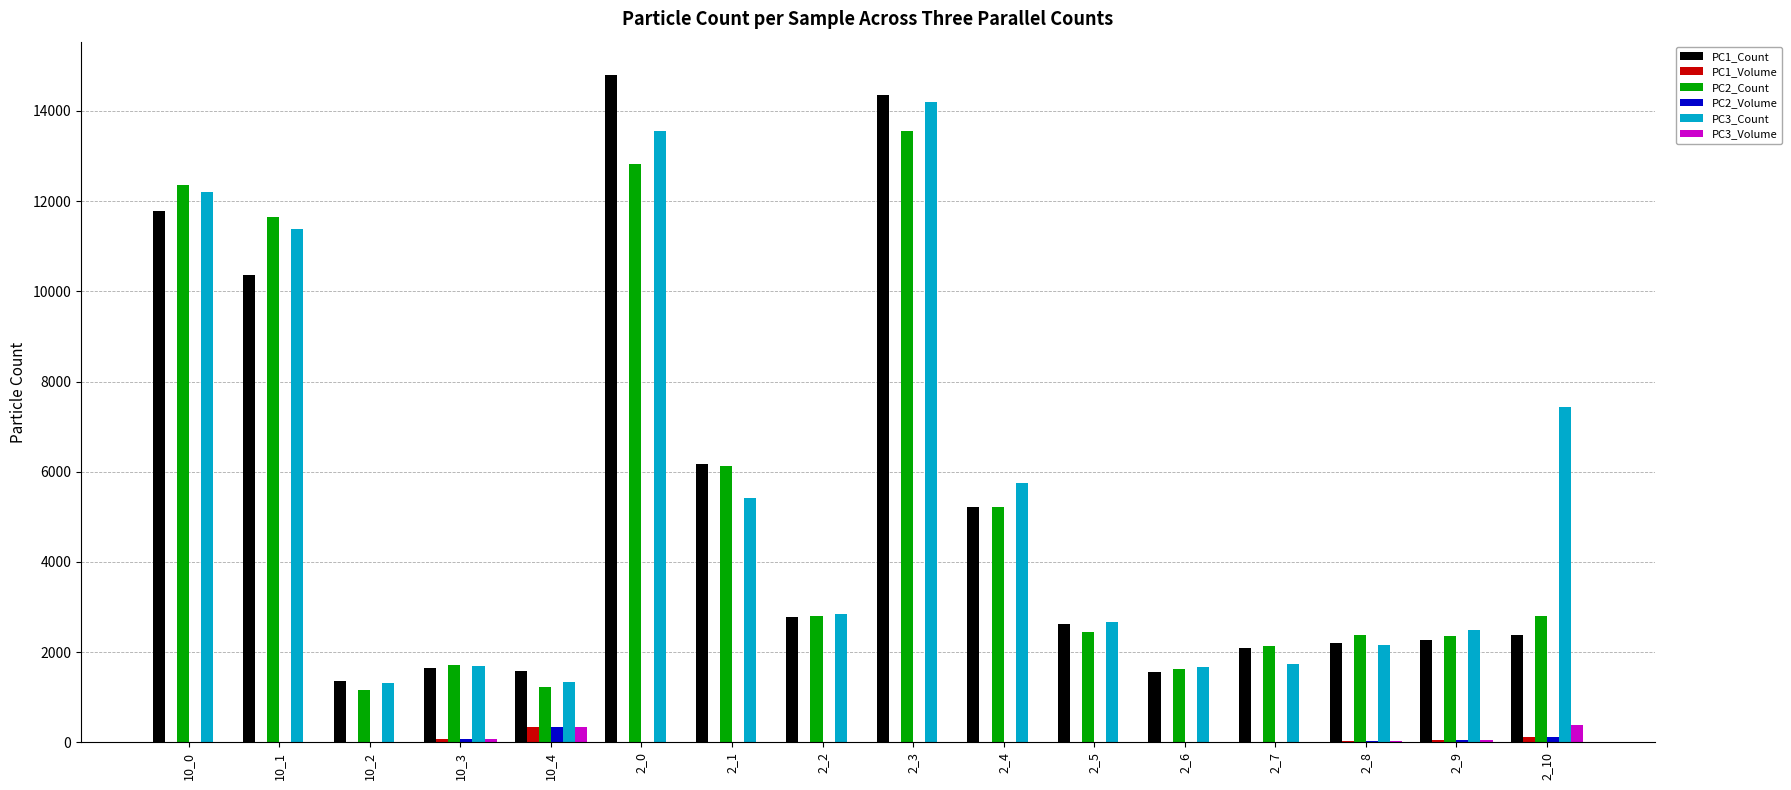

Which series has the largest range (max minus min)?

PC1_Count